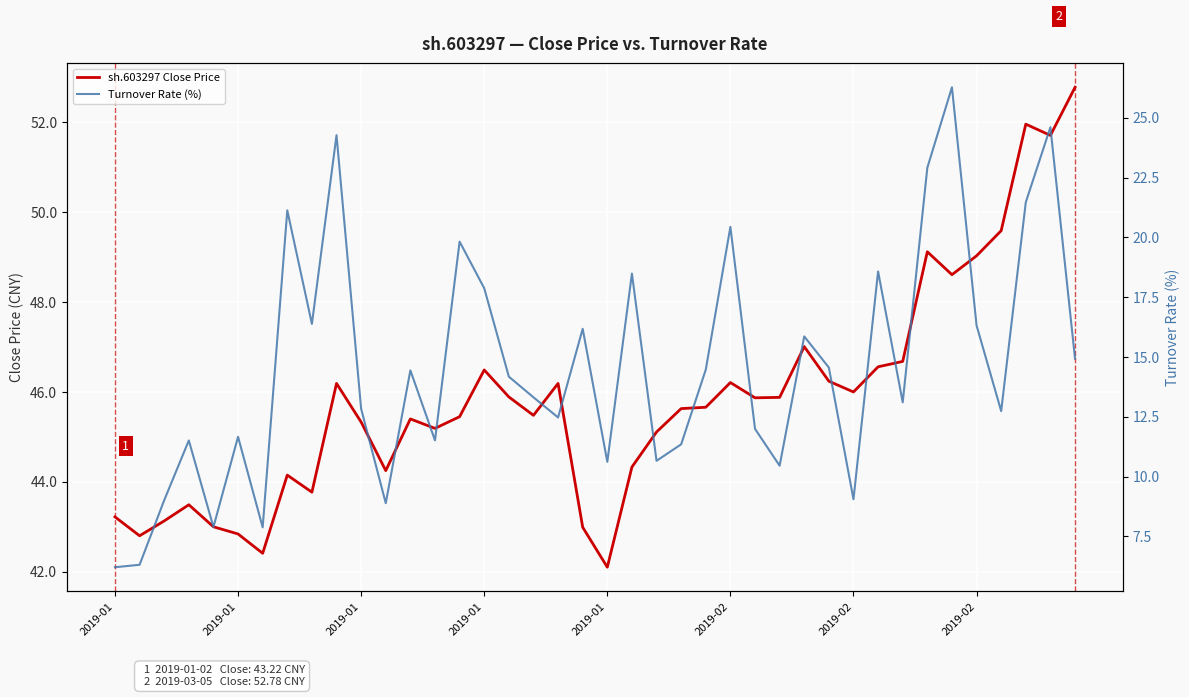

What is the sum of the sh.603297 Close Price values at 2019-02 and 22?

89.3